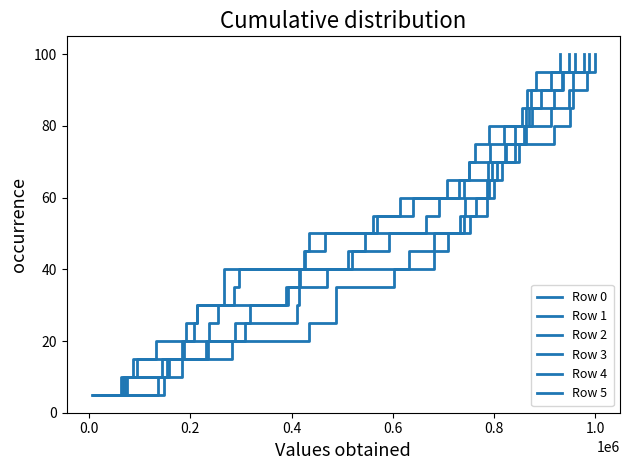

True or false: Row 3 and Row 1 cross at least once.

False